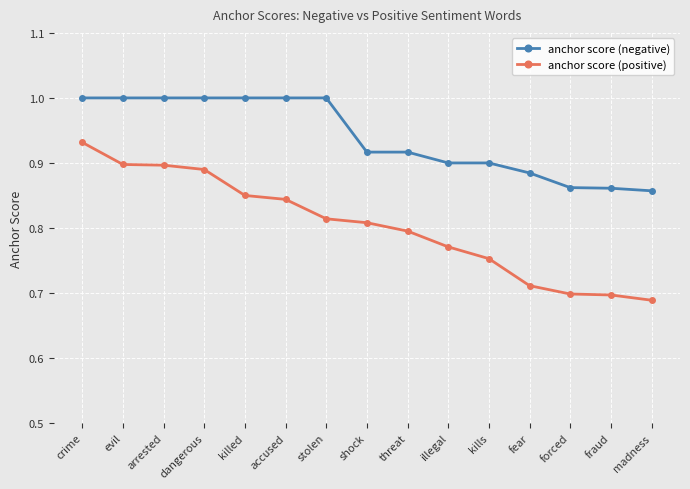

How many series are shown in this chart?

2